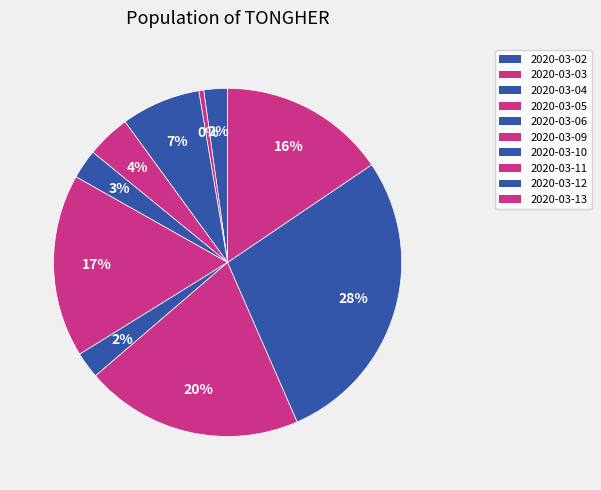

To the nearest percent, what is the combined percentage of 2020-03-02 and 2020-03-12?

30%